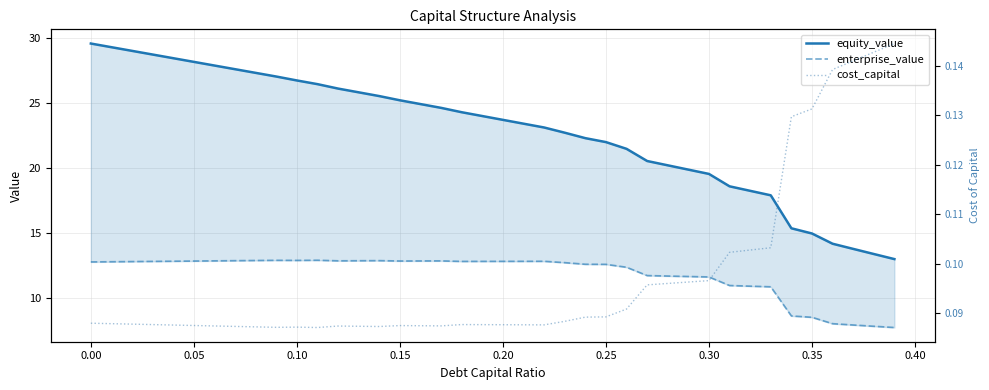

How many interior local peaks does the enterprise_value series have?

5